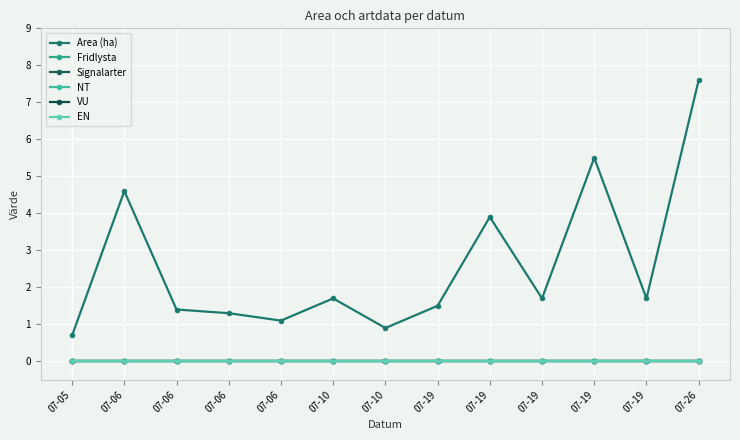

Is this an area chart (filled region under the line)?

No